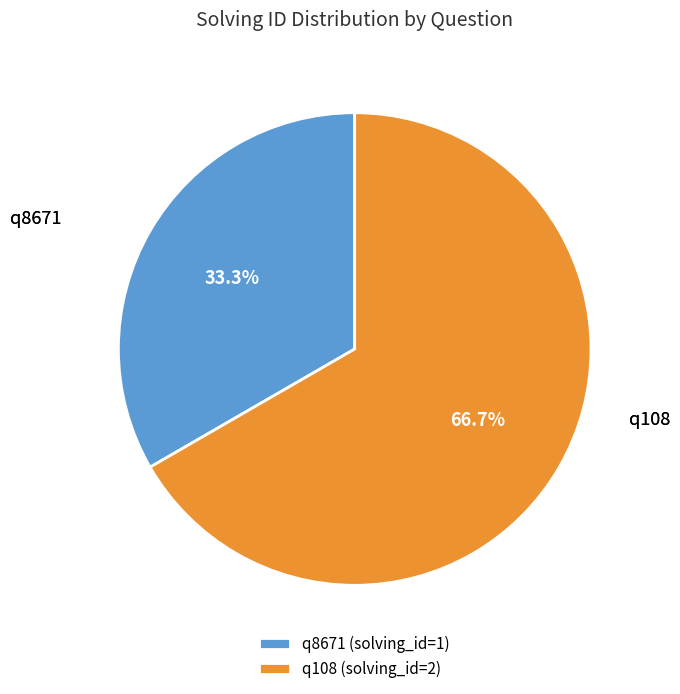

What percentage is NOT represented by q108?

33.3%